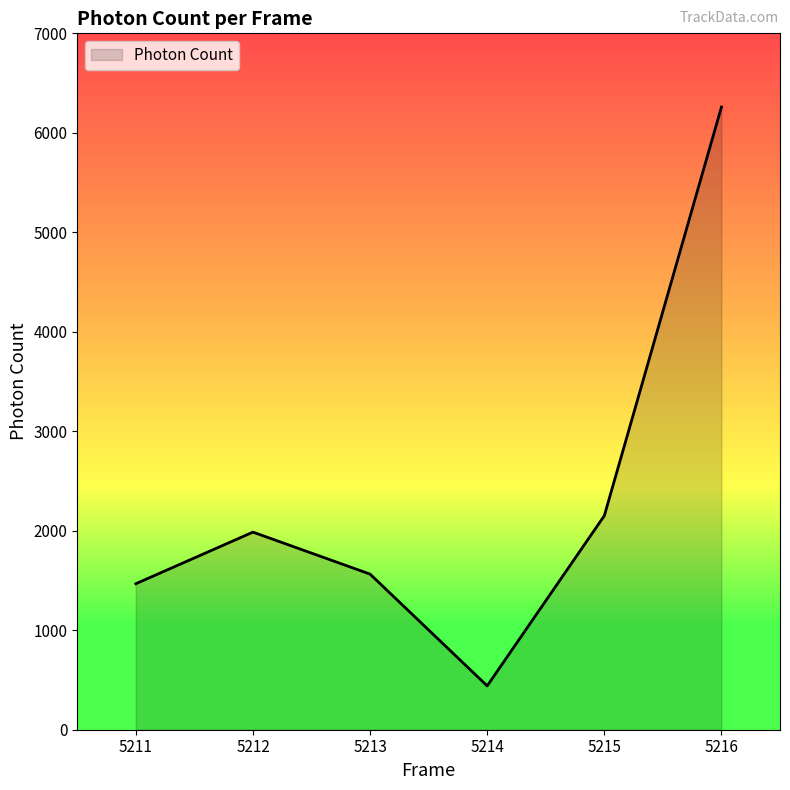

Approximately how many times larger is the value at 5212 compared to 5211?

1.4